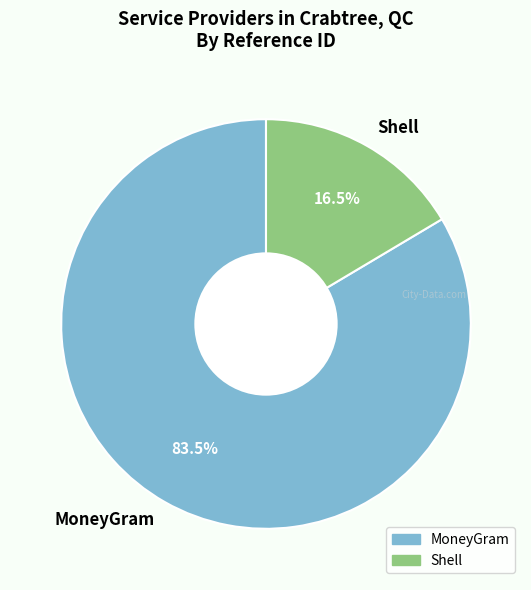

True or false: MoneyGram accounts for 96% of the total.

False